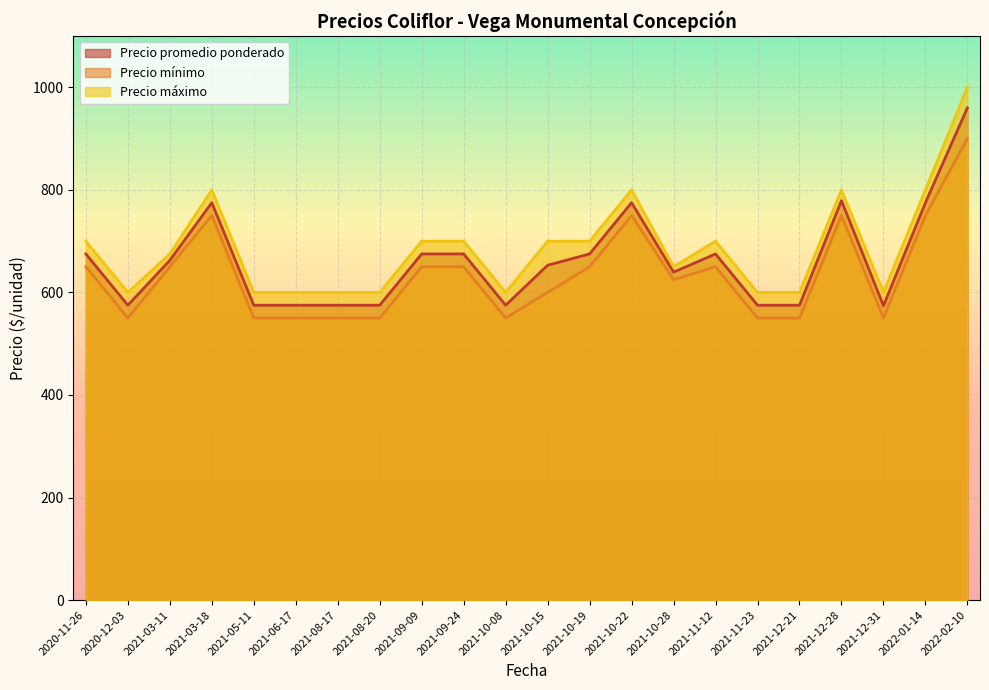

Is the value of Precio promedio ponderado at 2022-02-10 greater than the value of Precio máximo at 2020-11-26?

Yes